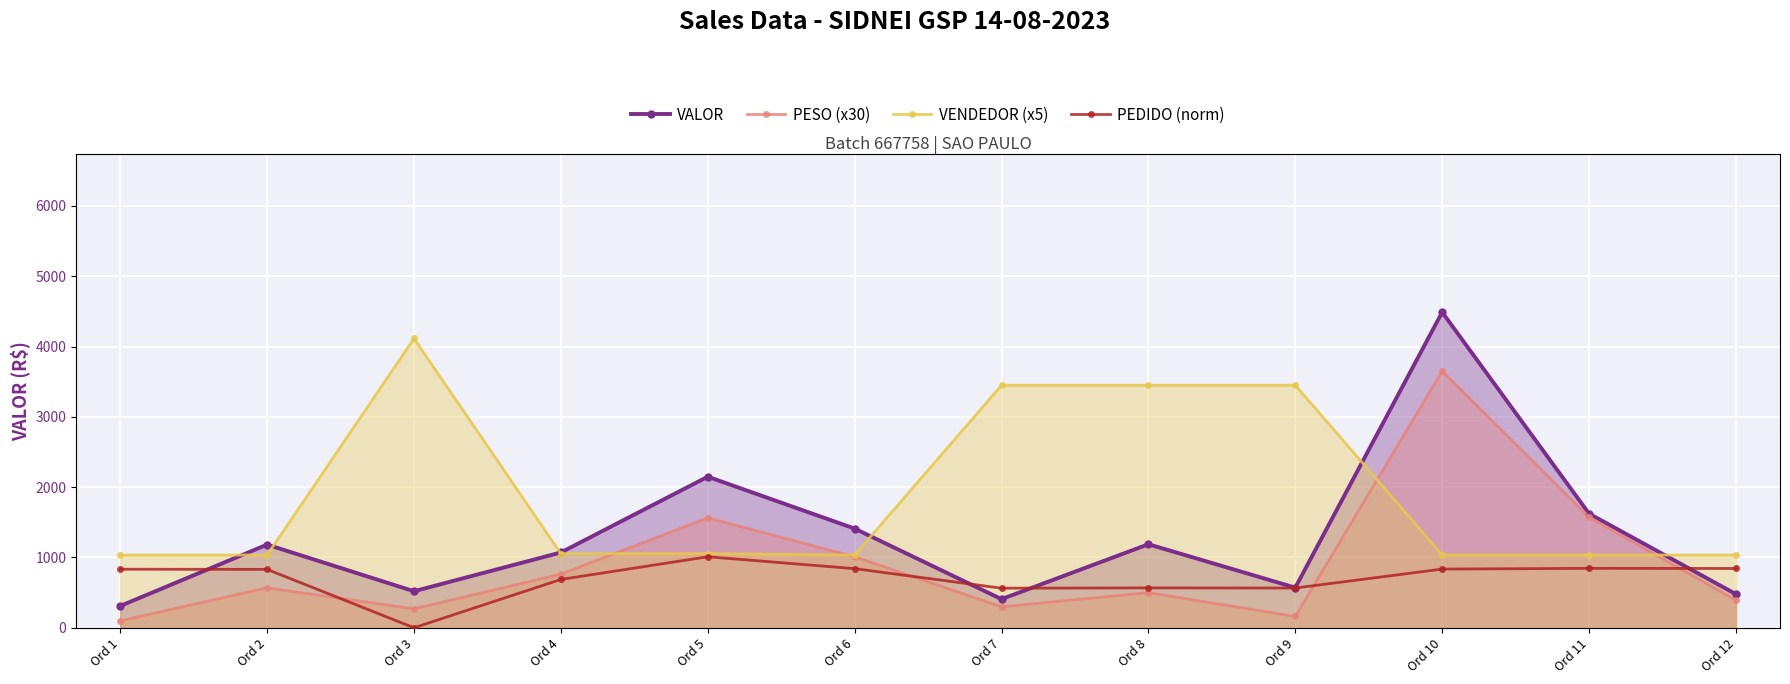

Is it true that PEDIDO (norm) equals 1124.5 at Ord 12?

True